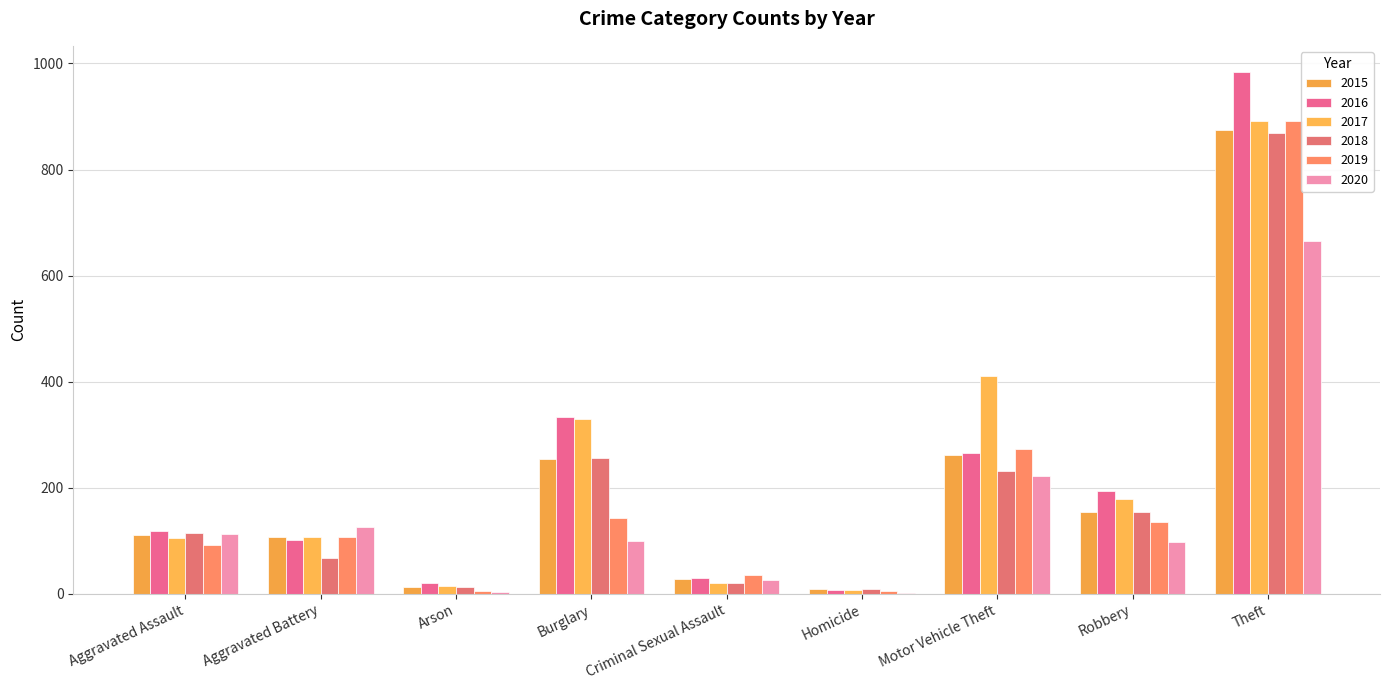

What is the label of the 4th bar from the left?

Burglary